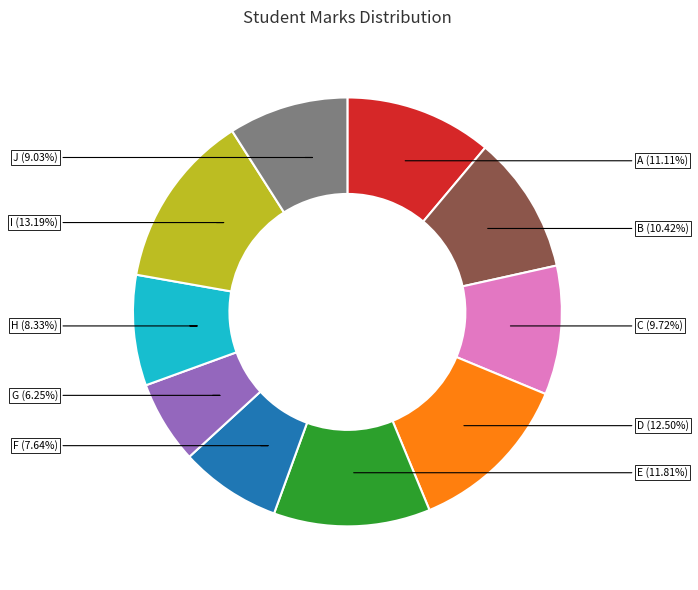

To the nearest percent, what is the combined percentage of I and D?

26%